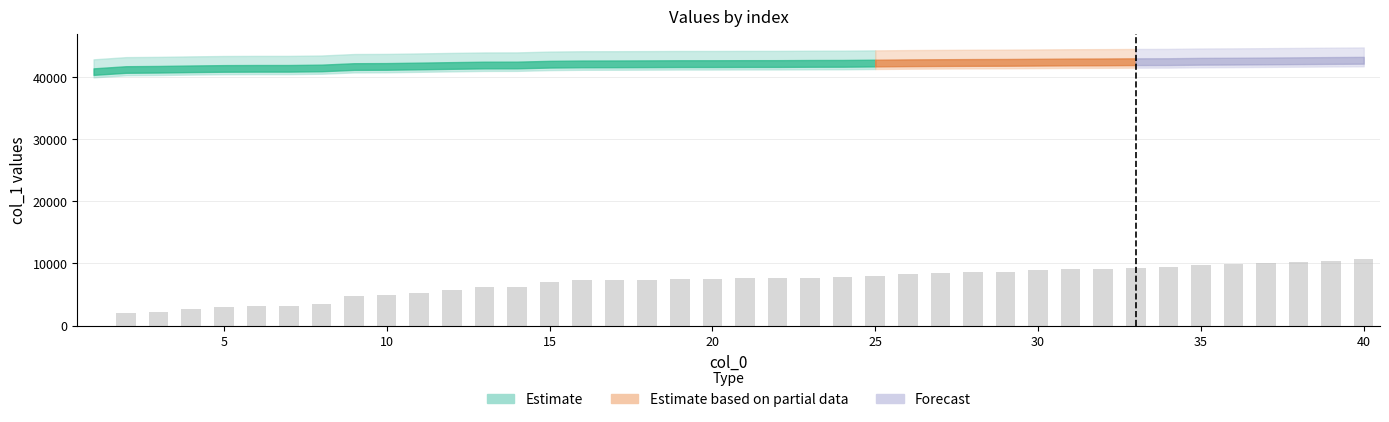

What is the sum of all values?

276027.2